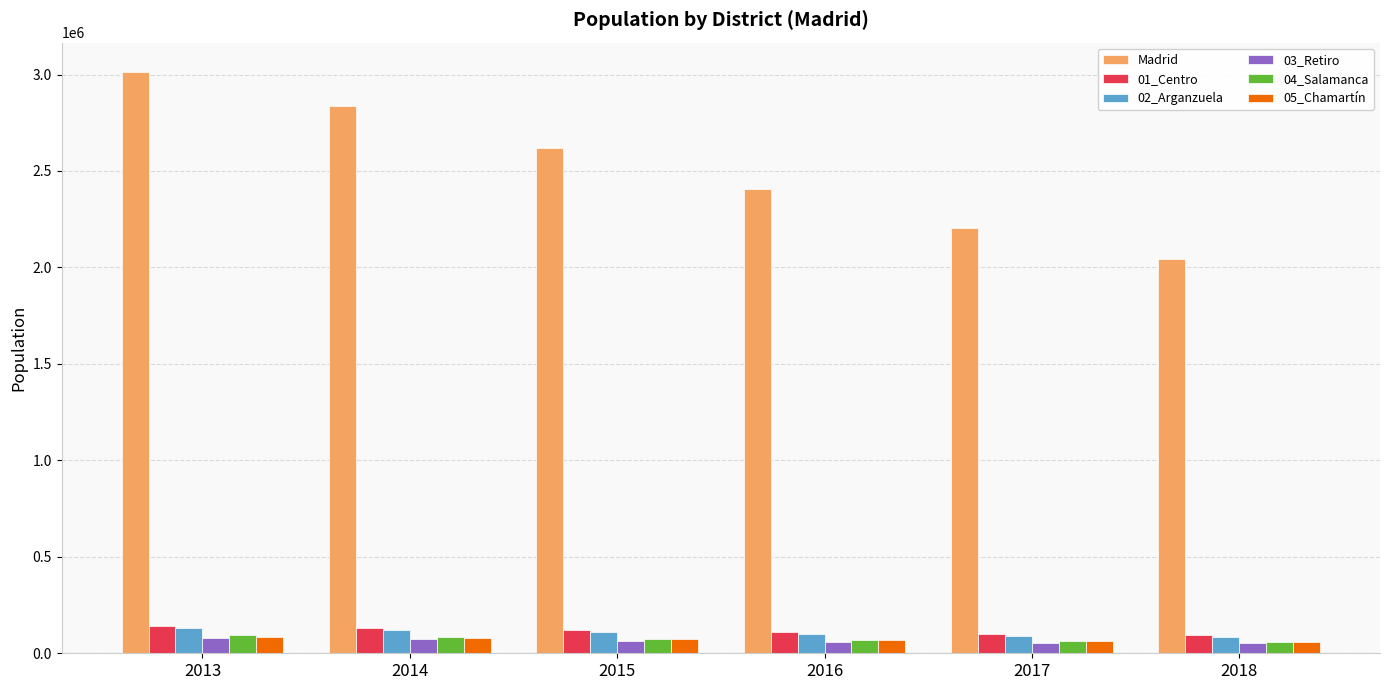

Which series has the largest range (max minus min)?

Madrid